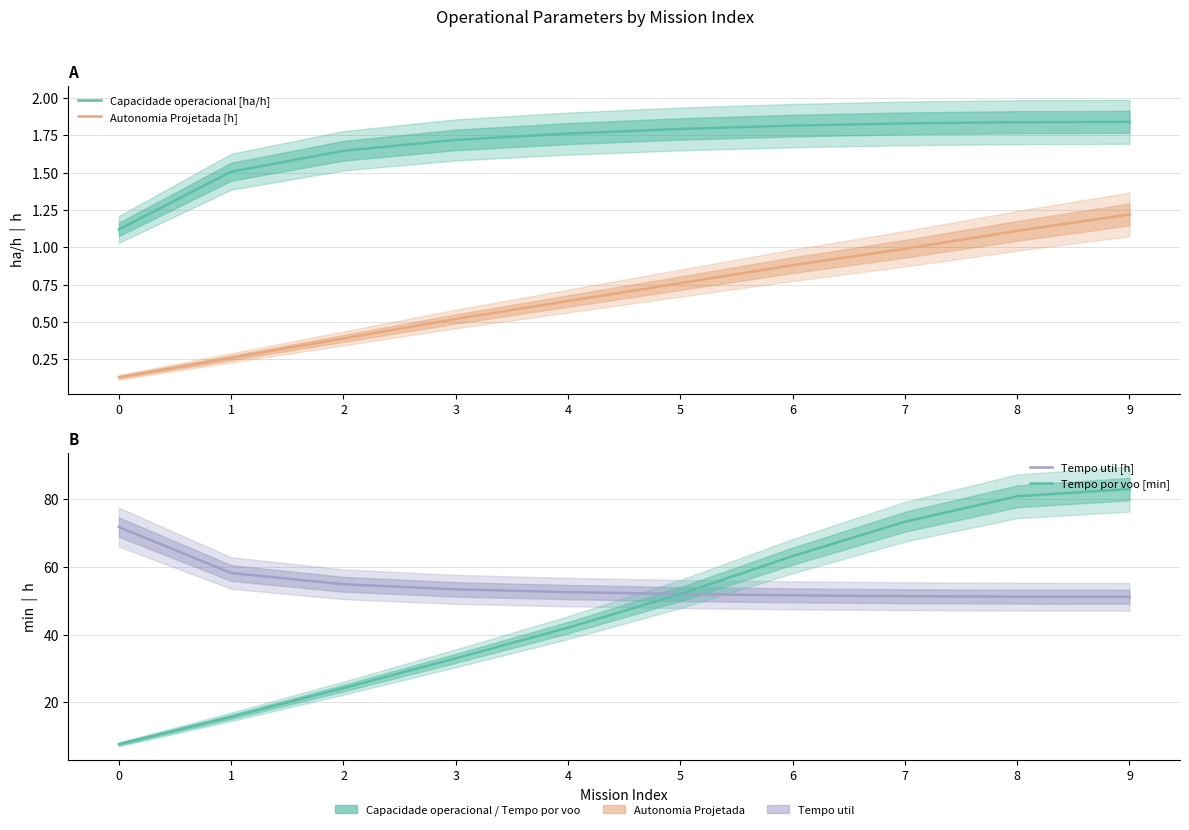

What is the maximum value for Autonomia Projetada [h]?

1.2